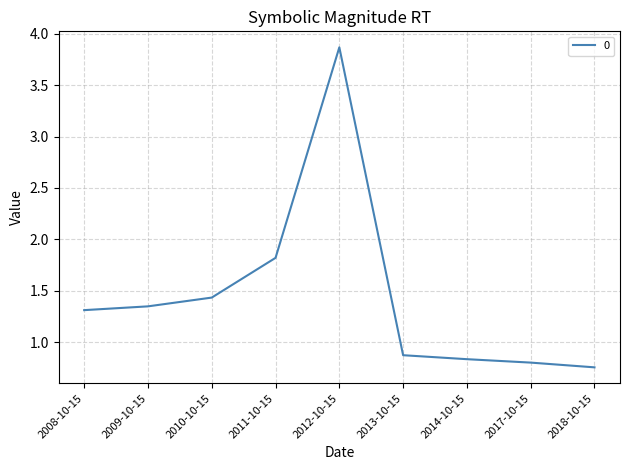

How many values exceed 1?

5